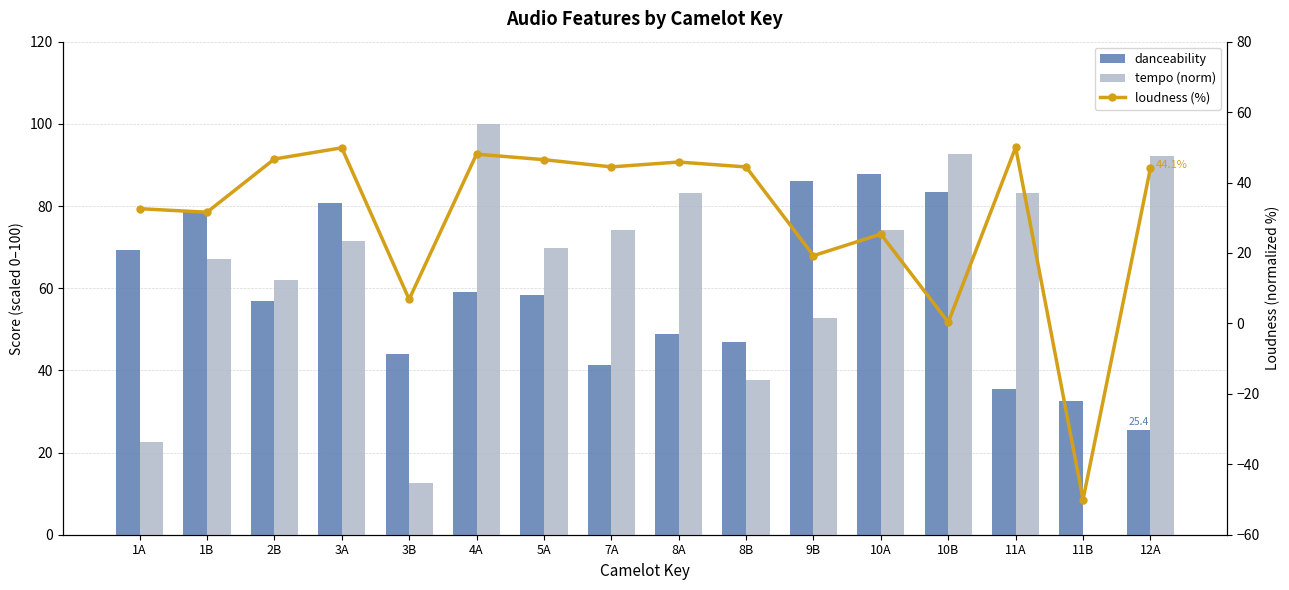

What is the smallest value displayed?

-50.0